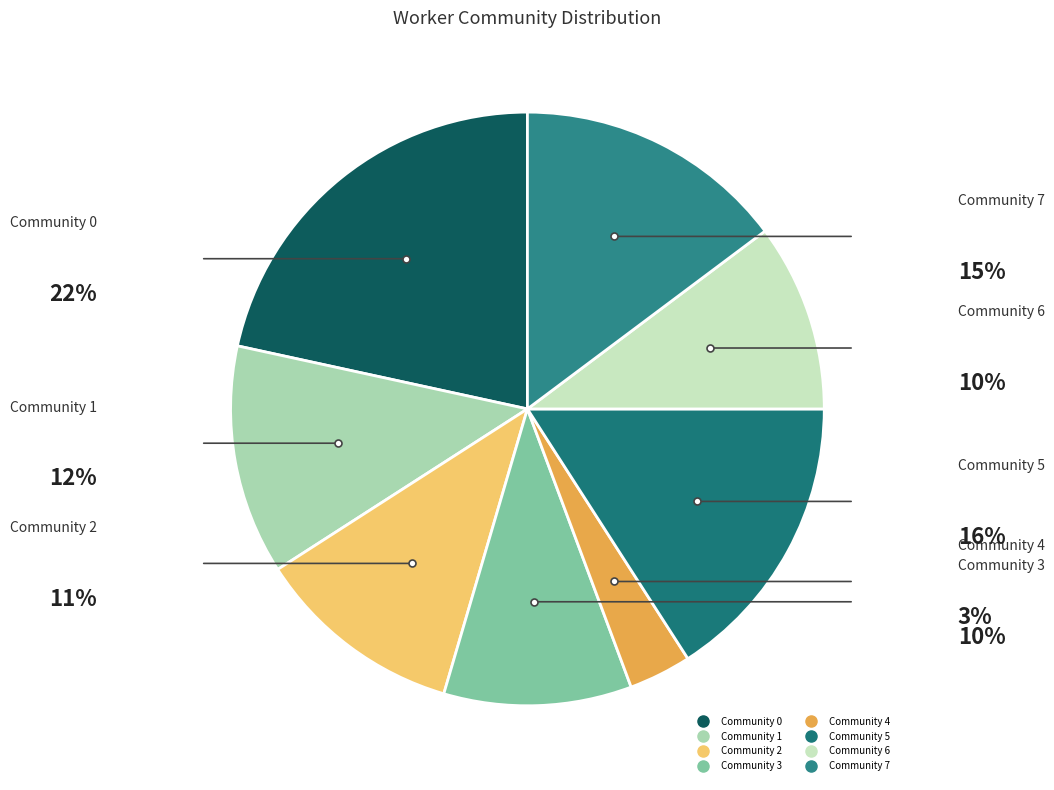

Does Community 0 account for over 50% of the chart?

No